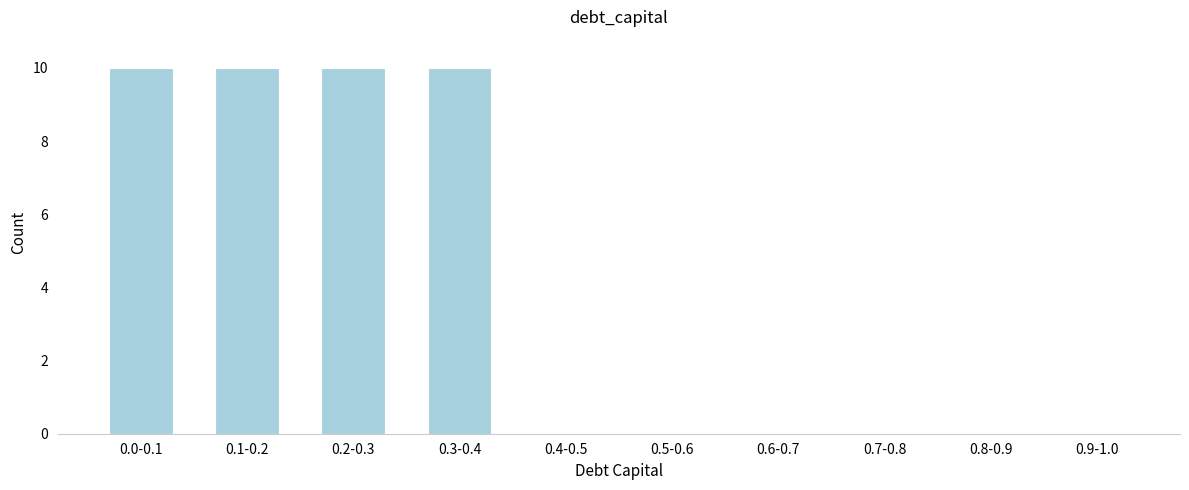

Reading left to right, extract all data points from this chart.

0.0-0.1=10	0.1-0.2=10	0.2-0.3=10	0.3-0.4=10	0.4-0.5=0	0.5-0.6=0	0.6-0.7=0	0.7-0.8=0	0.8-0.9=0	0.9-1.0=0